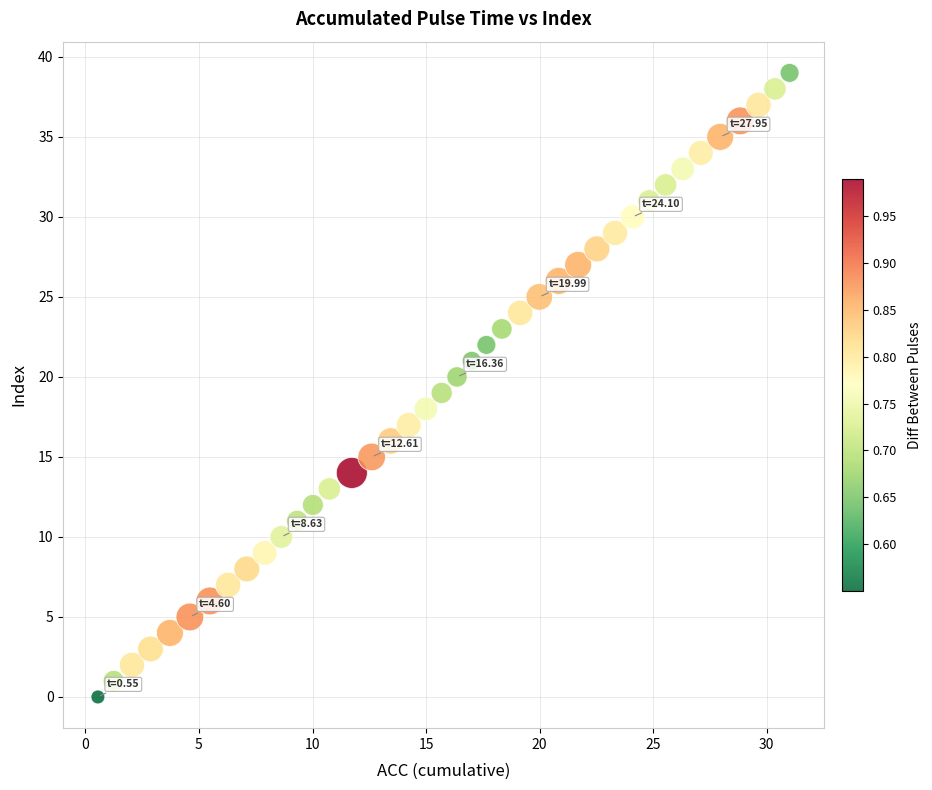

What is the range of Y values (max minus min)?

39